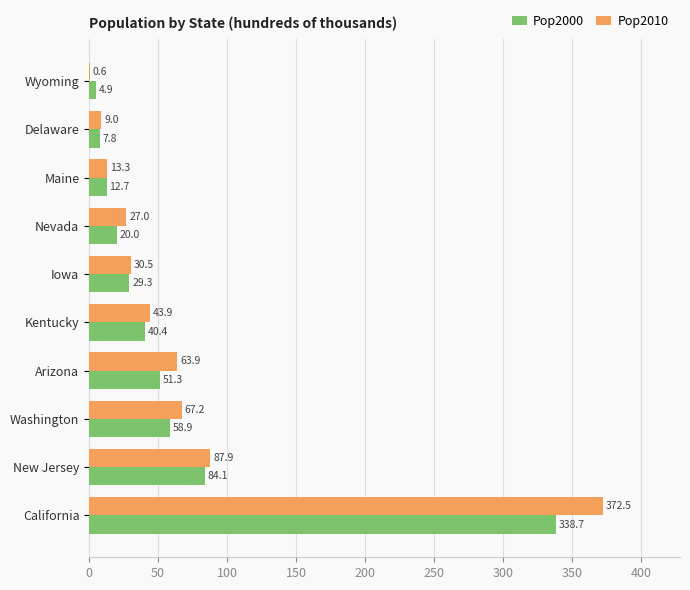

How many values in the Pop2010 series exceed 43?

5